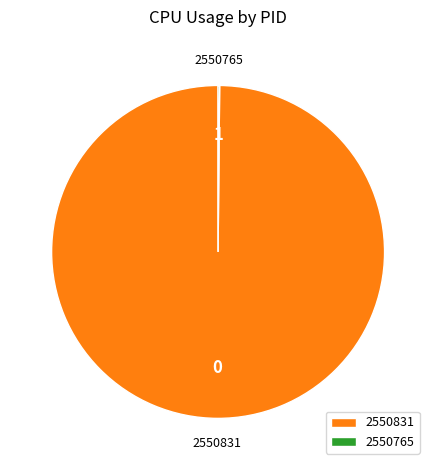

The 2550831 slice represents 87% of the pie. True or false?

False